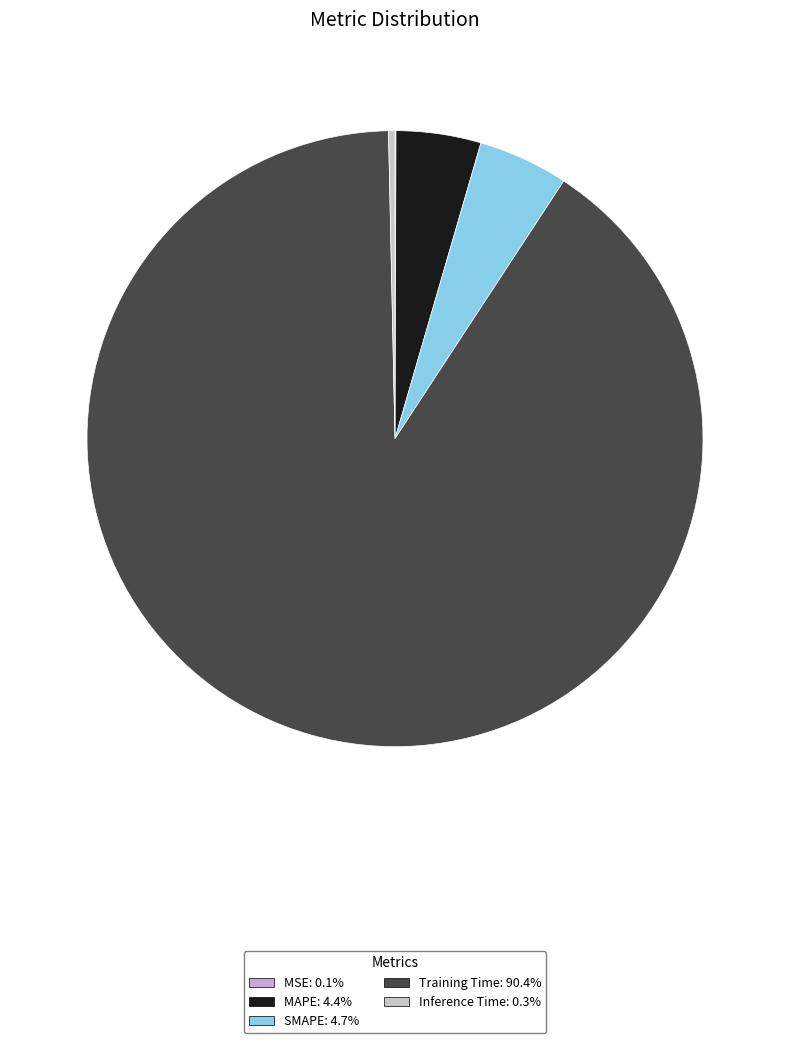

Which slice is the smallest?

MSE